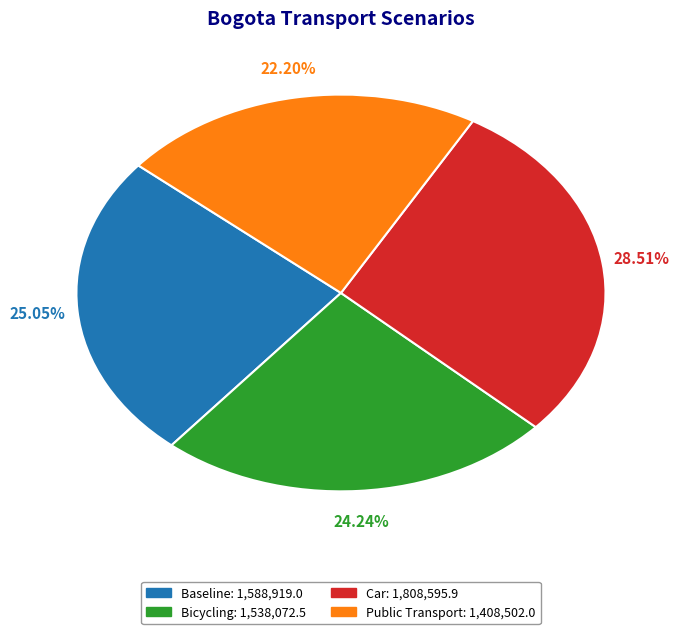

Rank the categories by value from lowest to highest.

Public Transport, Bicycling, Baseline, Car